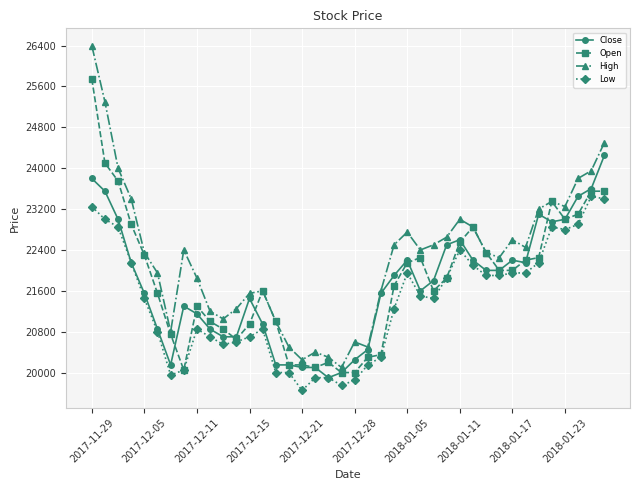

What is the difference between the second highest and minimum values in the Low series?

3750